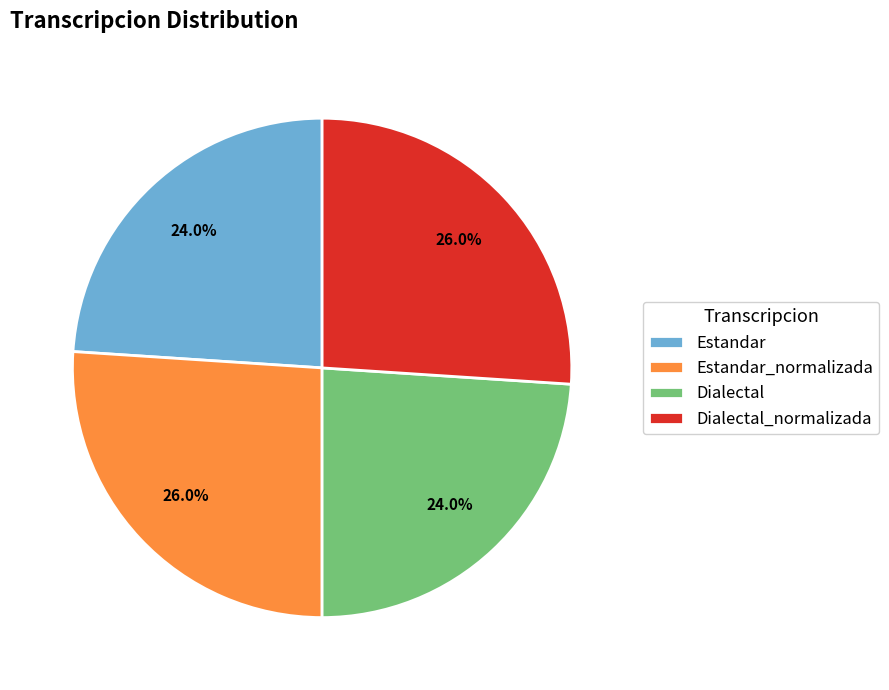

What percentage do Estandar_normalizada and Dialectal together represent?

50.0%